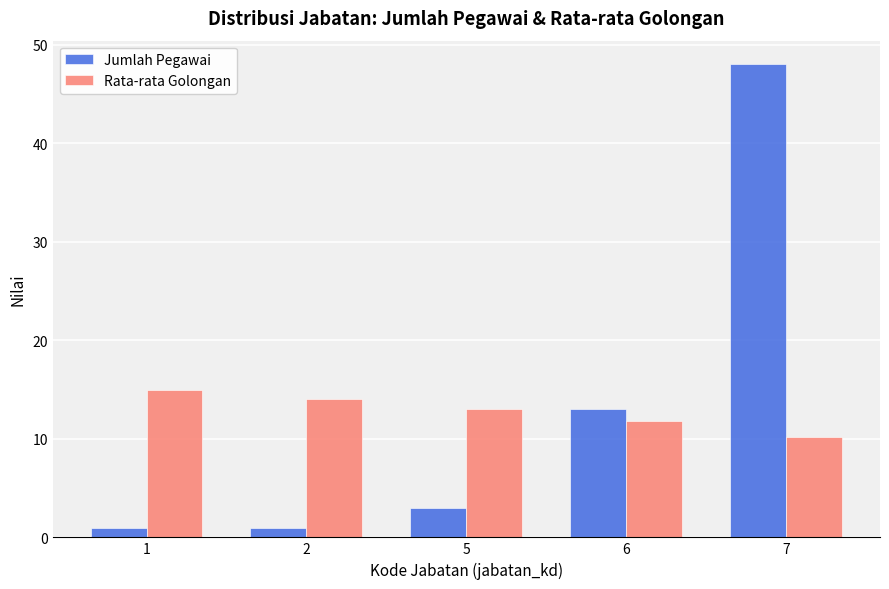

What is the total value across all series at 2?

15.0